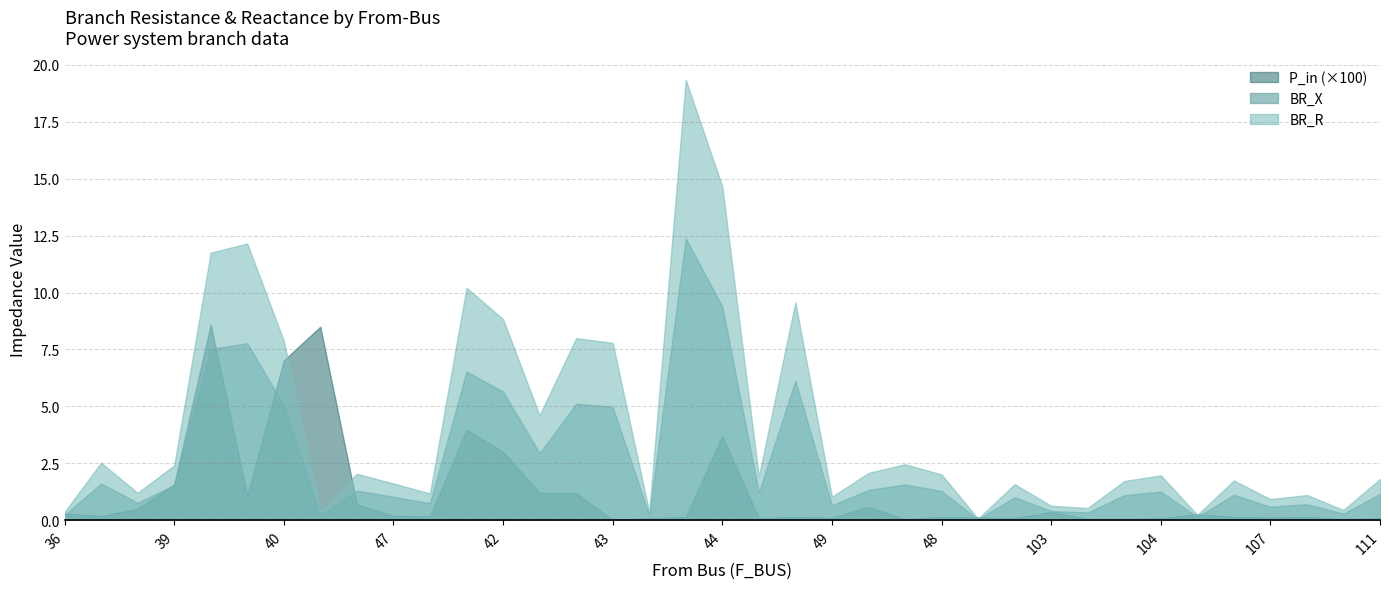

What value does the BR_X series have at 101?

1.1